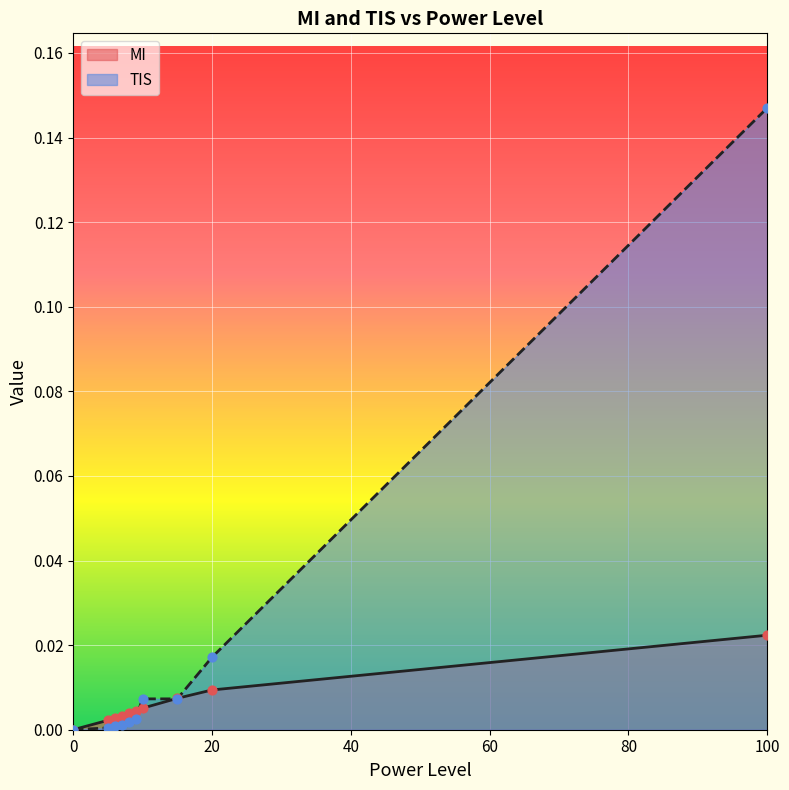

Which series contains the highest Y value?

TIS